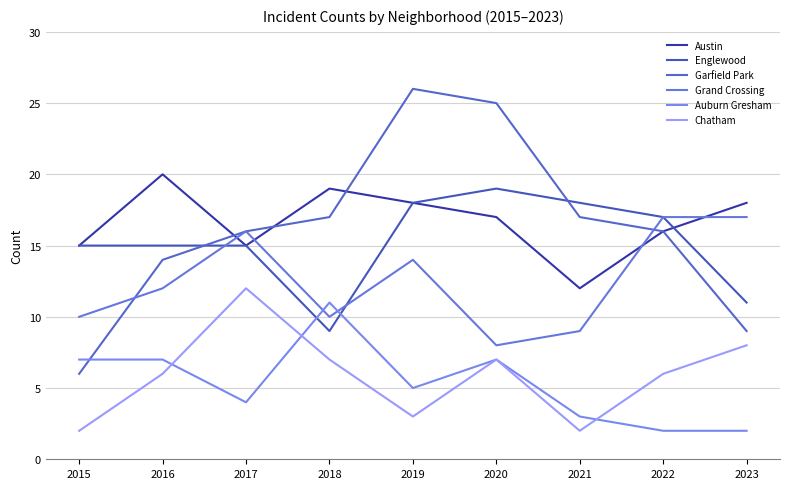

What is the value of the Garfield Park point at the 6th from the left?

25